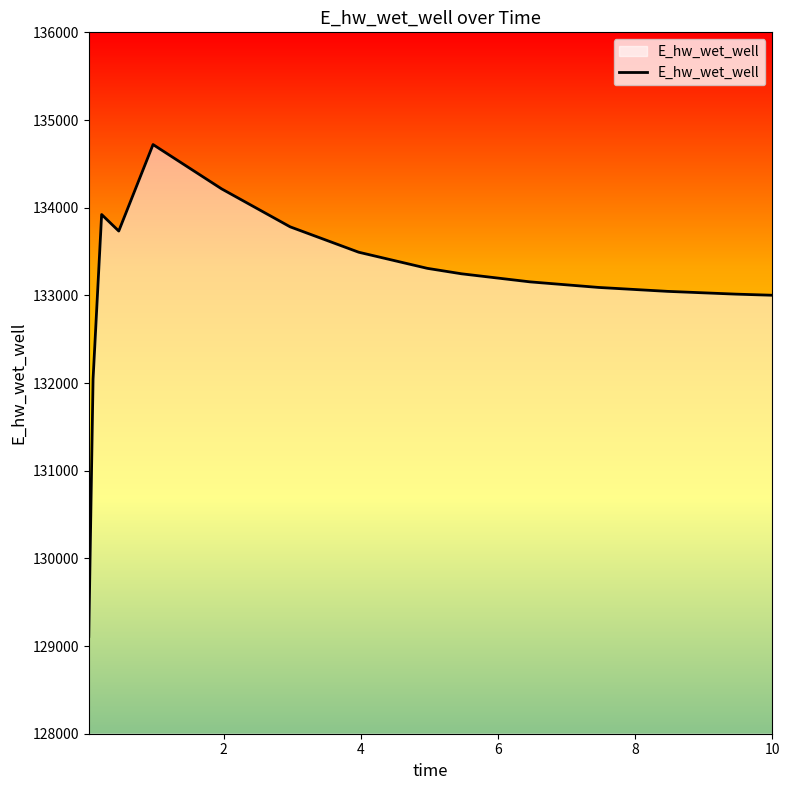

What is the difference between the maximum and minimum values?

5610.5